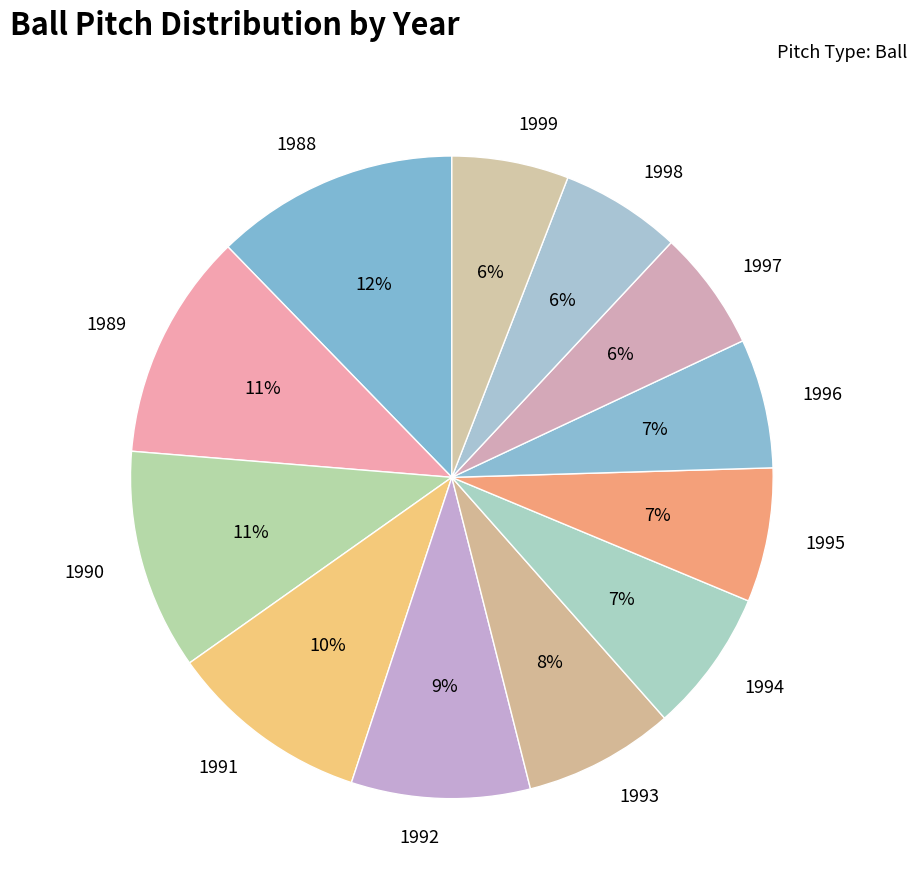

Is it true that 1988 is 3% of the pie?

False